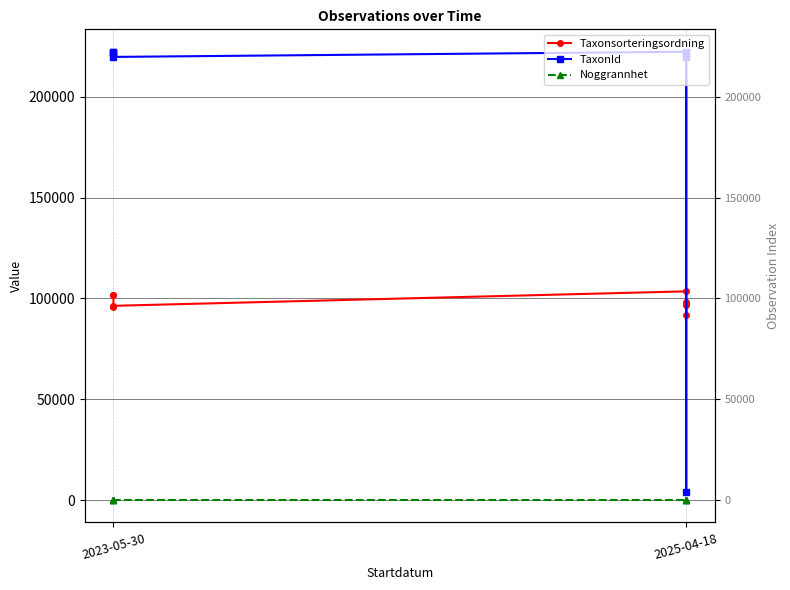

What is the greatest value displayed?

222412